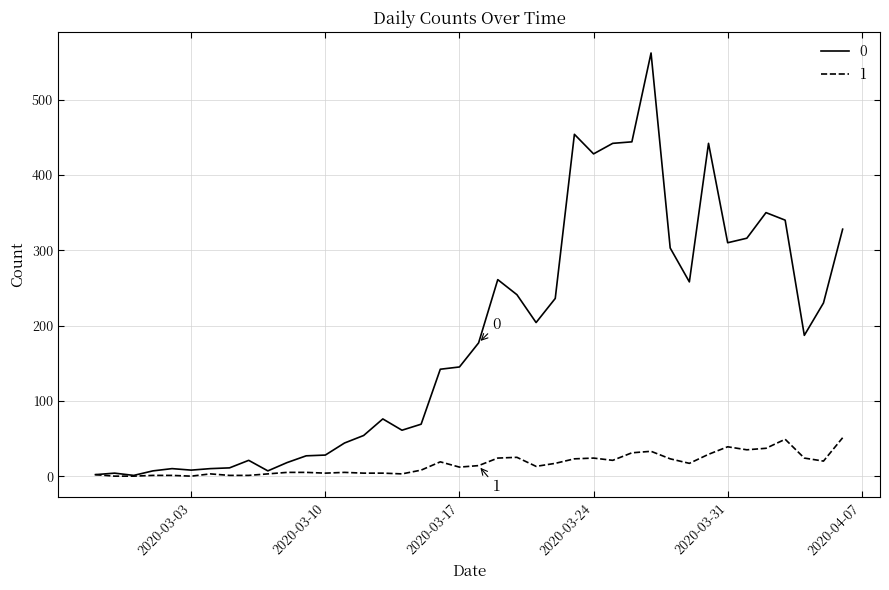

List the series in order of their overall mean, highest first.

0, 1